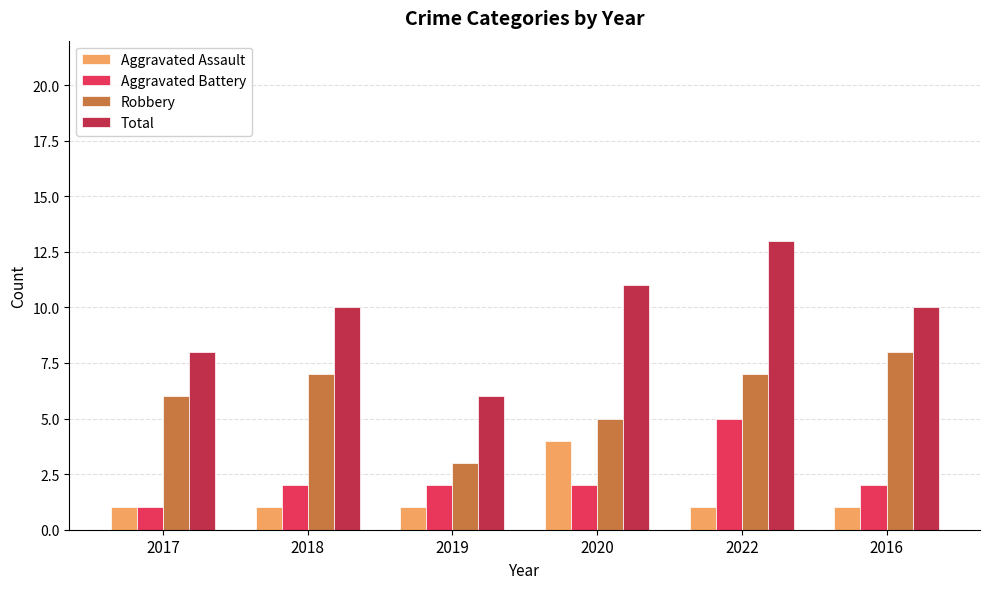

Which label corresponds to the largest value in the chart?

2022